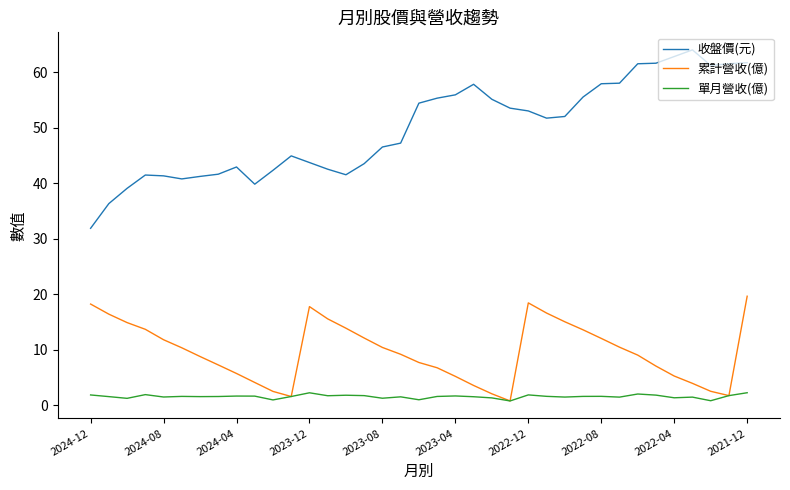

True or false: 累計營收(億) and 收盤價(元) intersect in this chart.

False